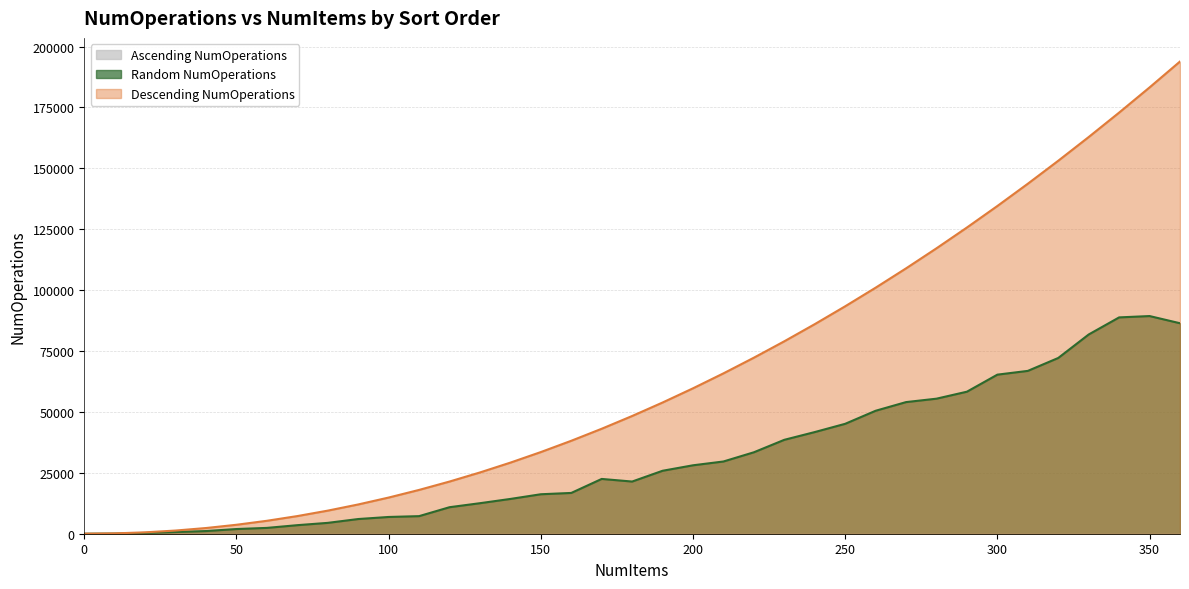

True or false: Random NumOperations and Descending NumOperations intersect in this chart.

False